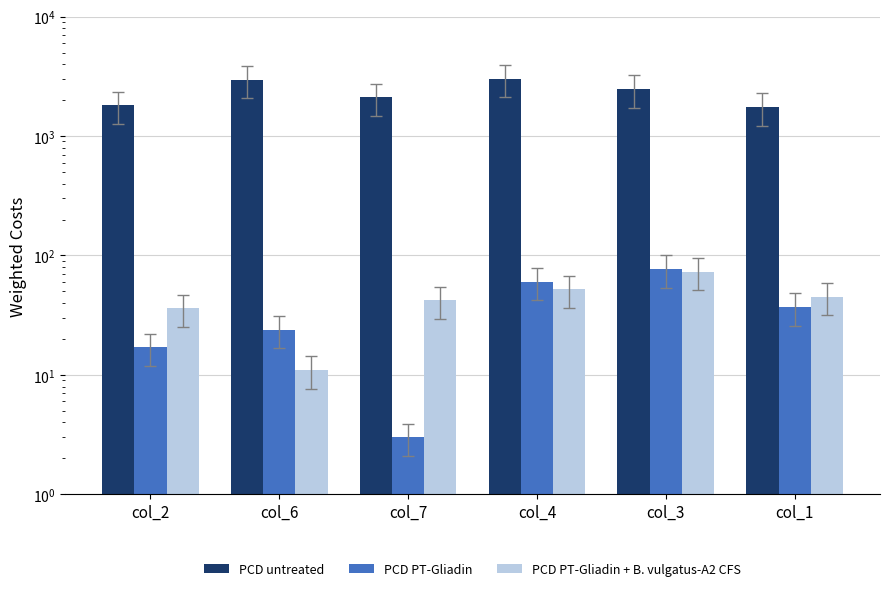

How many bars are there in total?

18